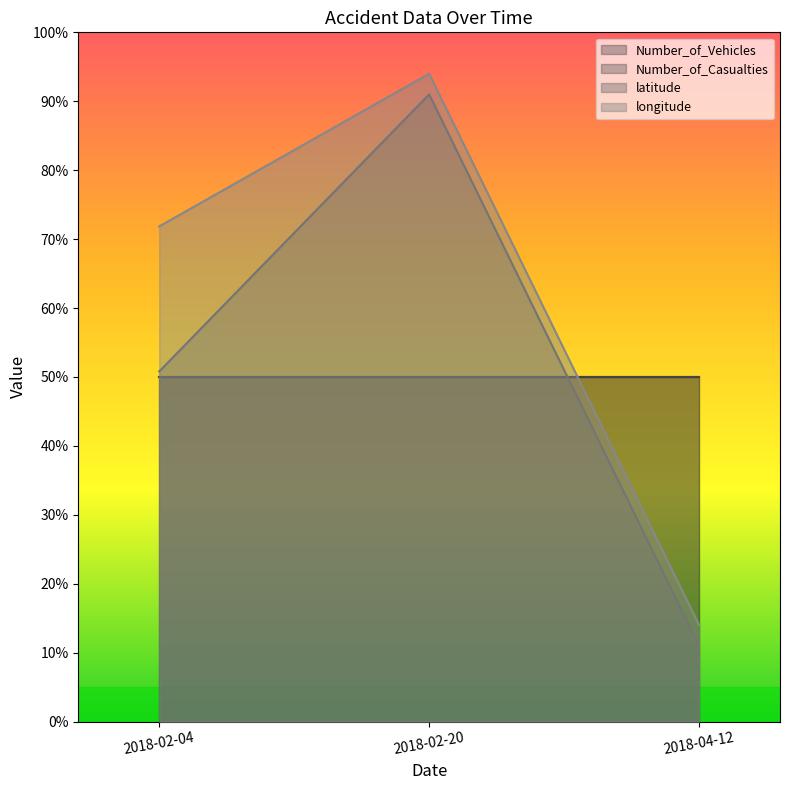

Is the value of latitude at 2018-02-04 greater than the value of longitude at 2018-04-12?

Yes